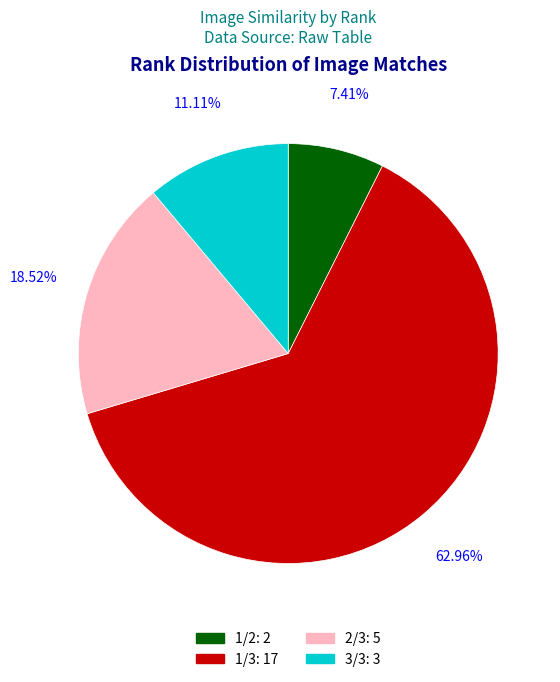

Is the sum of 1/3 and 1/2 greater than half?

Yes